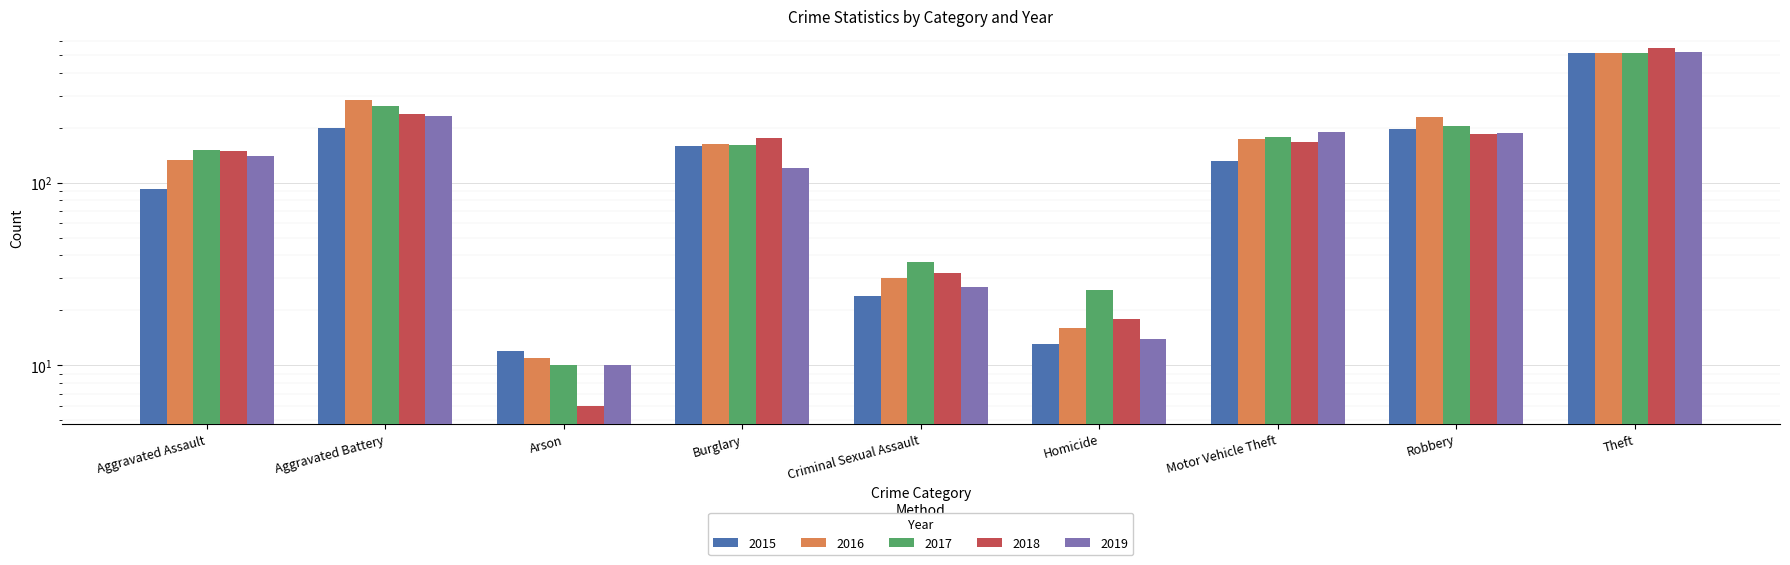

What is the label of the 5th bar from the right?

Criminal Sexual Assault